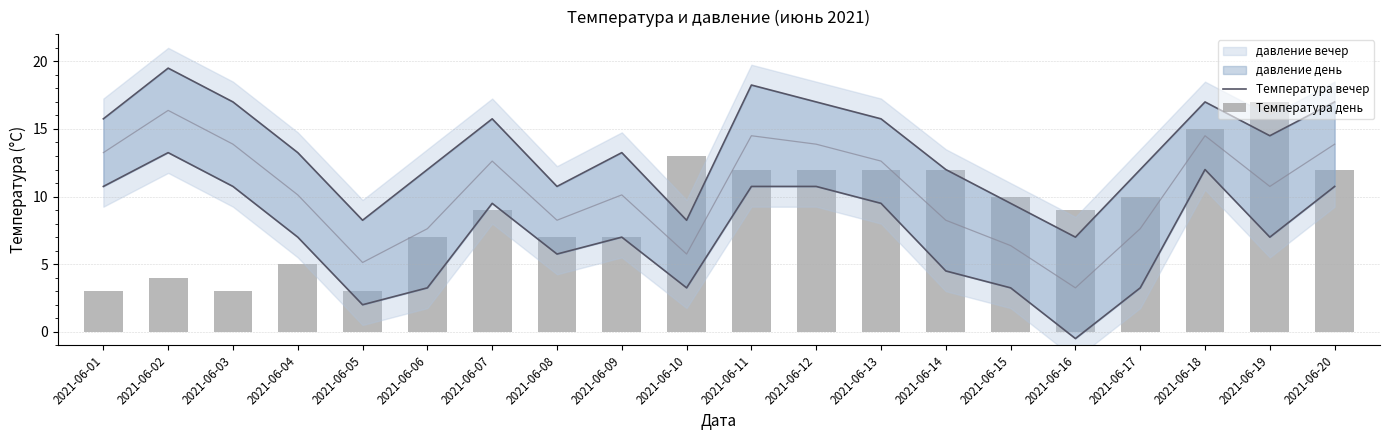

Which label corresponds to the largest value in the chart?

2021-06-02